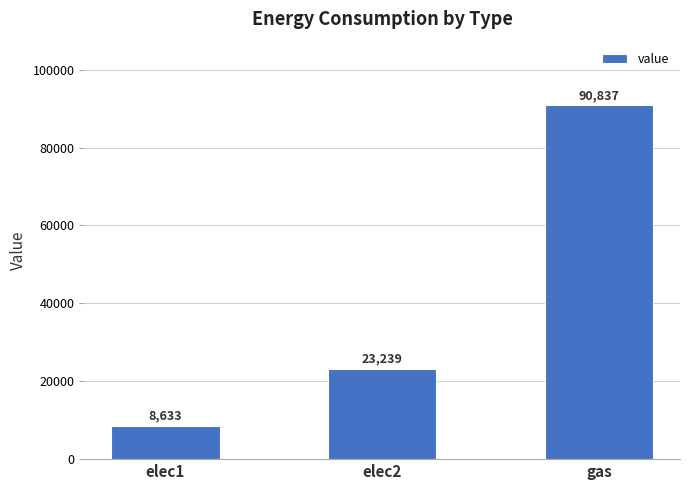

At which label is the value closest to 49735?

elec2